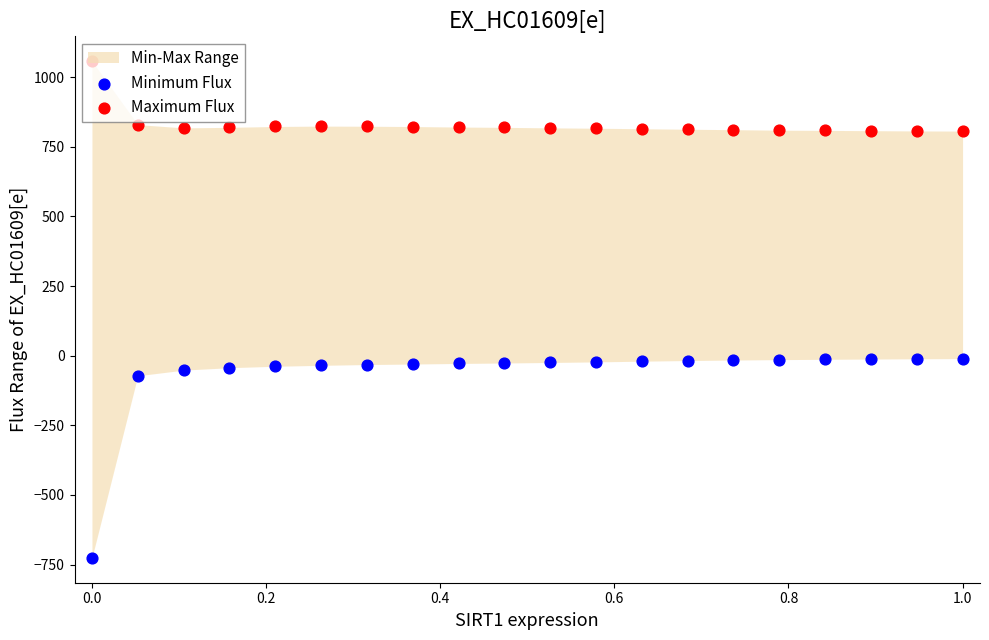

Is the value of Minimum Flux at 11 greater than the value of Maximum Flux at 16?

No